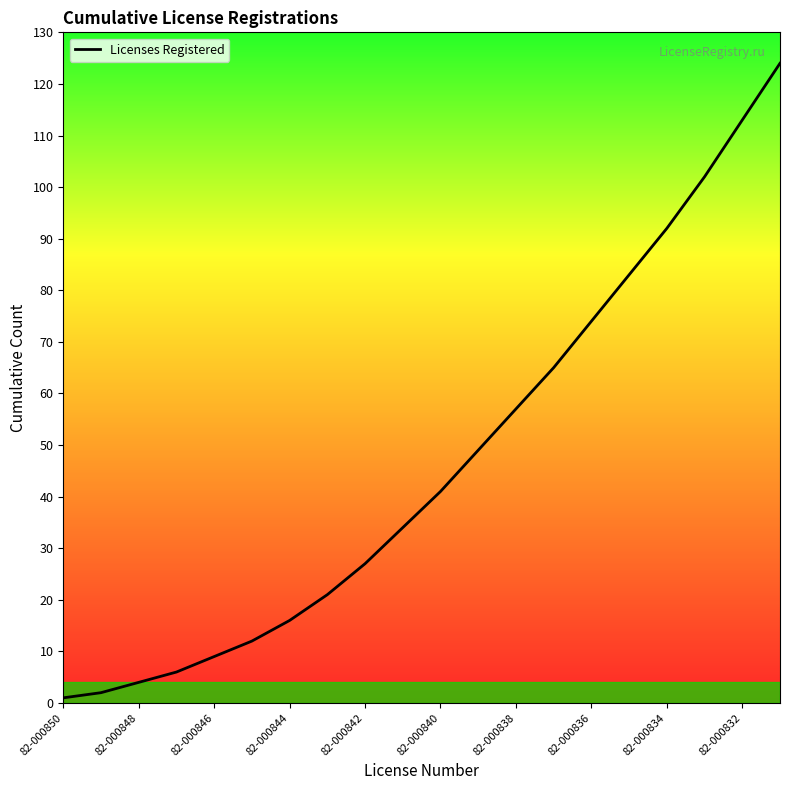

What is the difference between the maximum and minimum values?

123